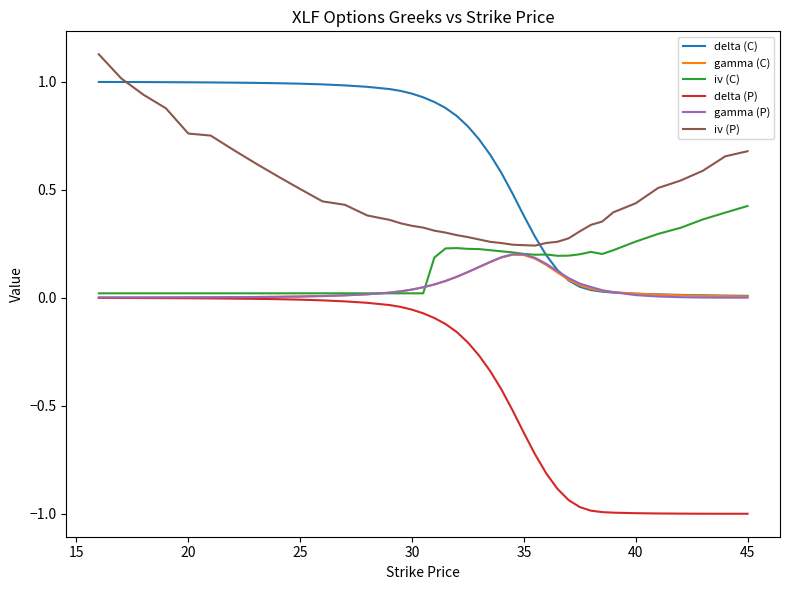

True or false: delta (P) and delta (C) cross at least once.

False